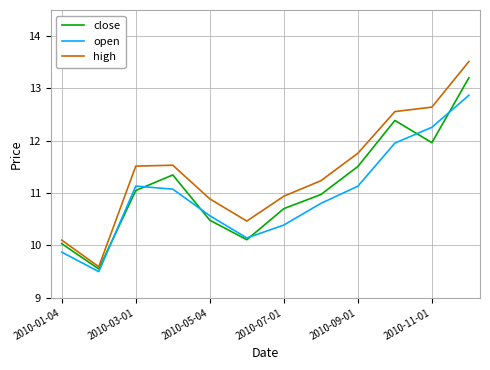

What is the lowest value of the high series?

9.6